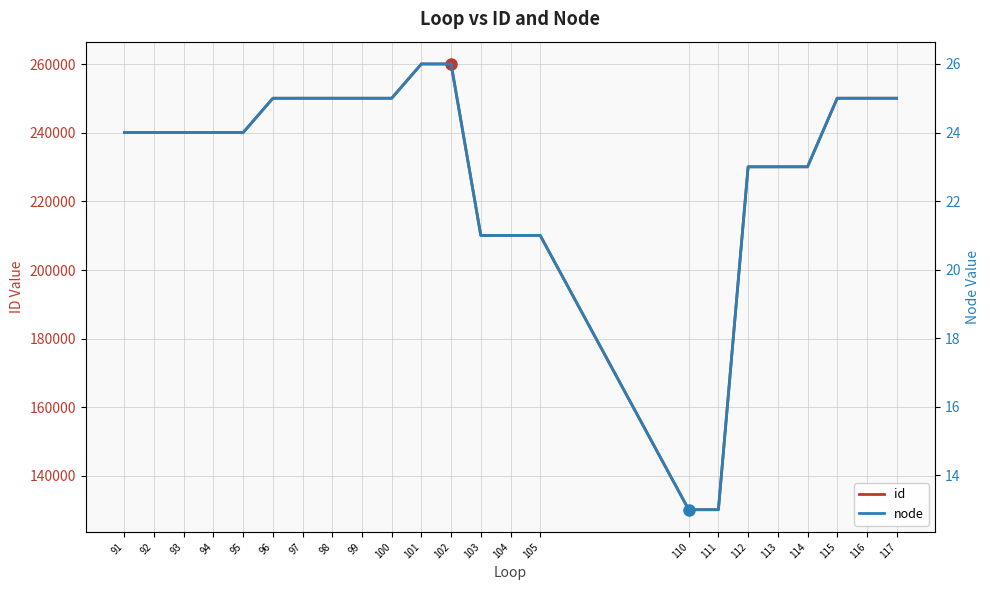

True or false: node and id cross at least once.

False